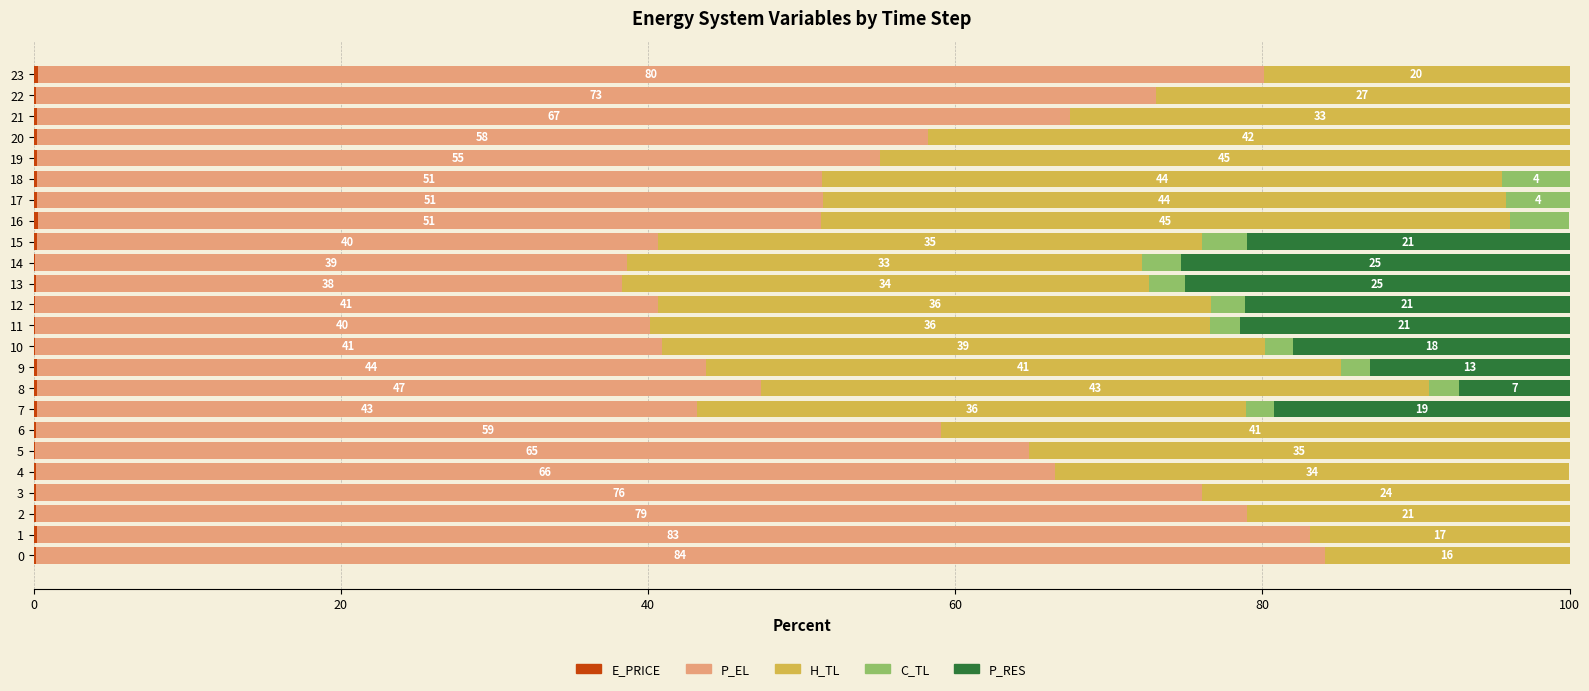

How many categories are shown in the chart?

24